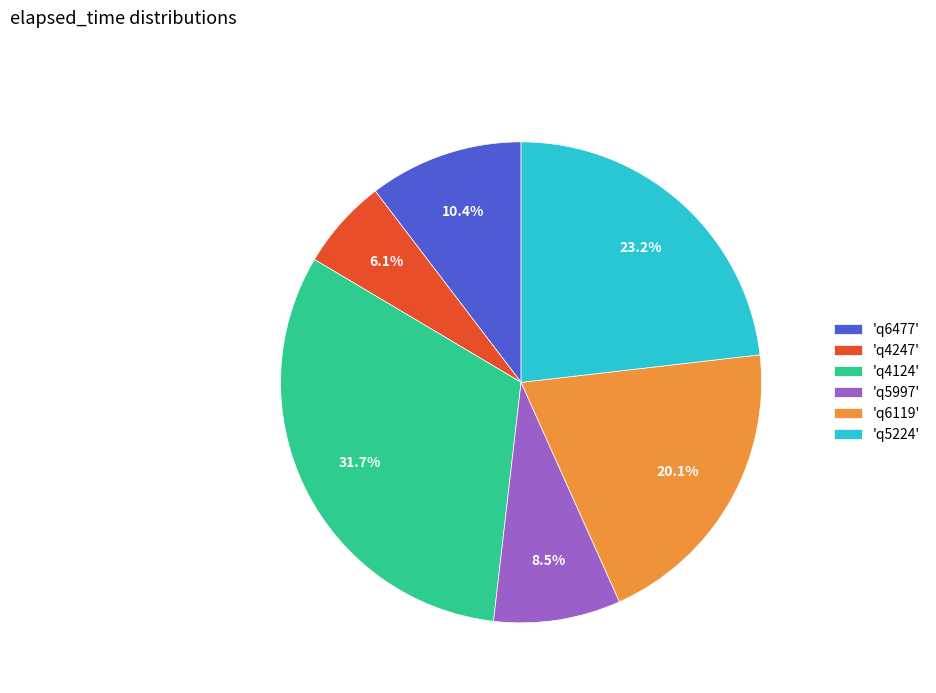

How many segments does this pie chart have?

6